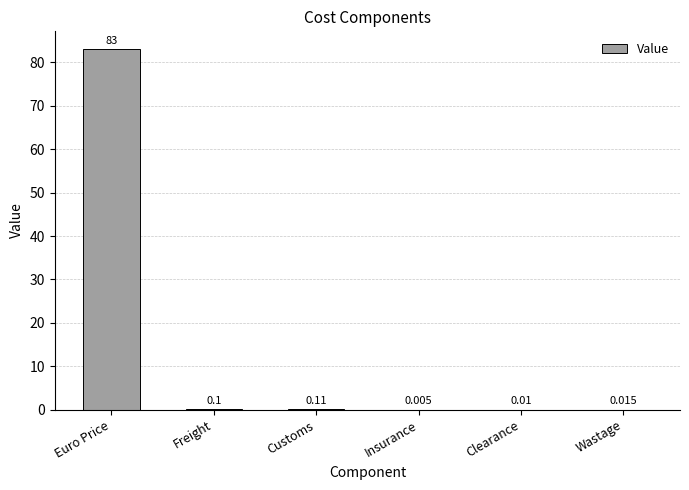

Which label corresponds to the largest value in the chart?

Euro Price